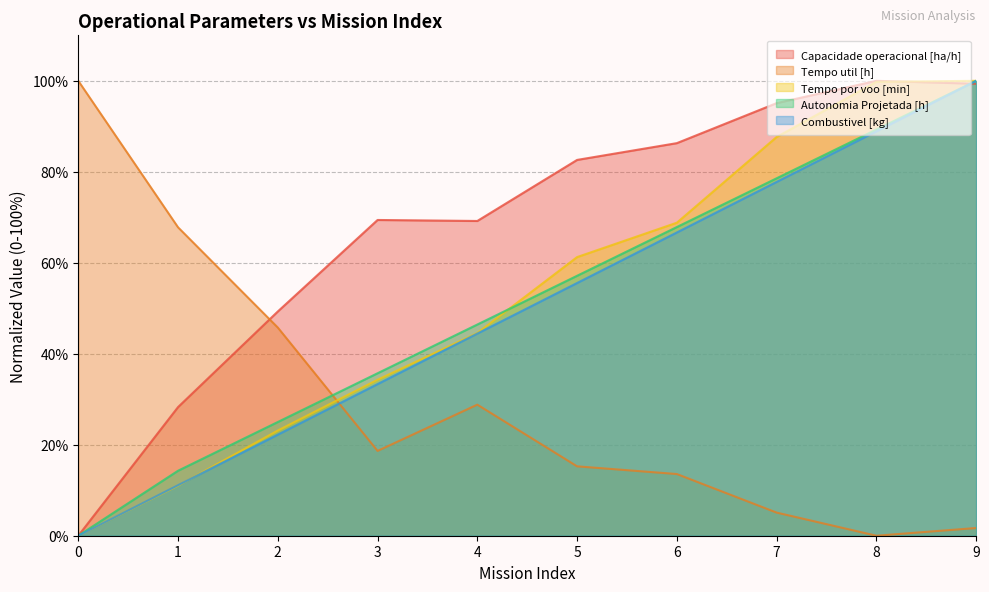

How many categories are shown in the chart?

10